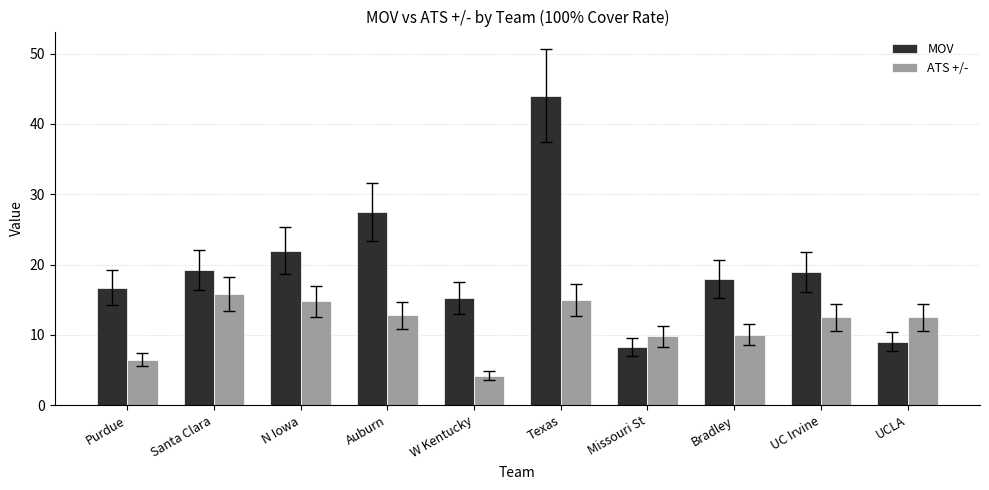

Which series has the widest spread of values?

MOV